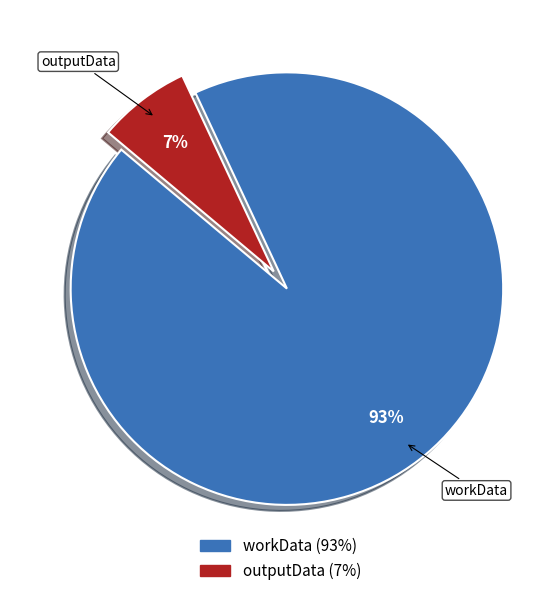

Rank the categories by value from lowest to highest.

outputData, workData